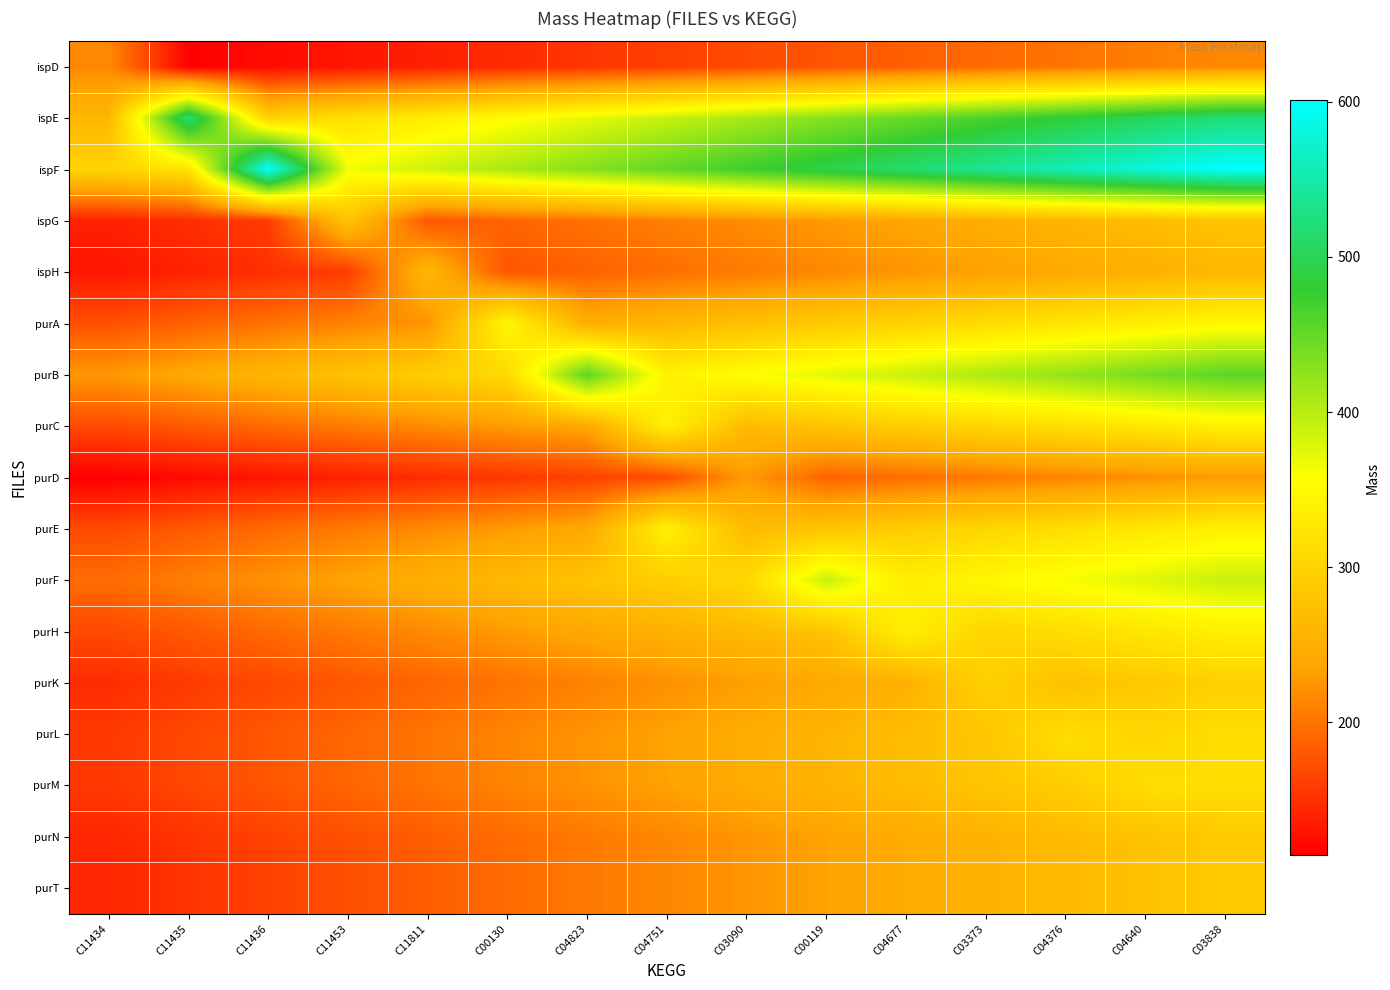

At which category does the chart reach its minimum across all series?

C11434